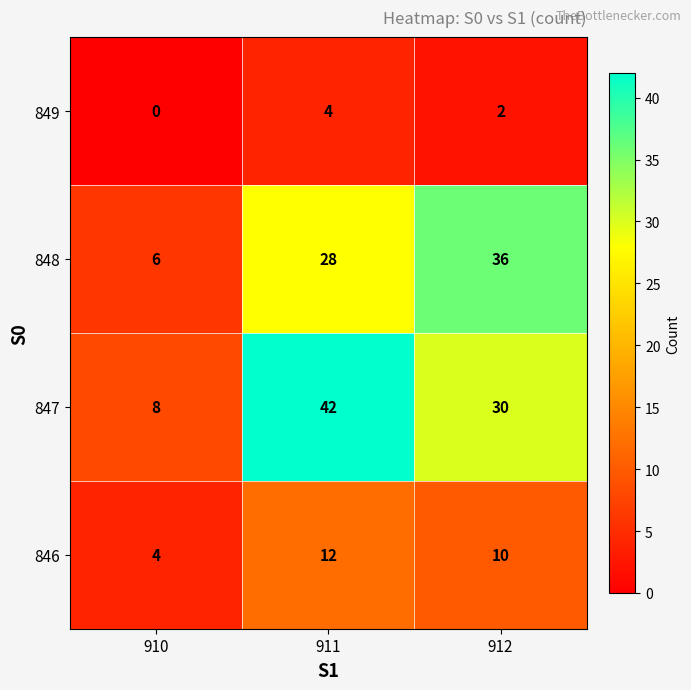

At 912, list the series in order from smallest to largest.

849, 846, 847, 848